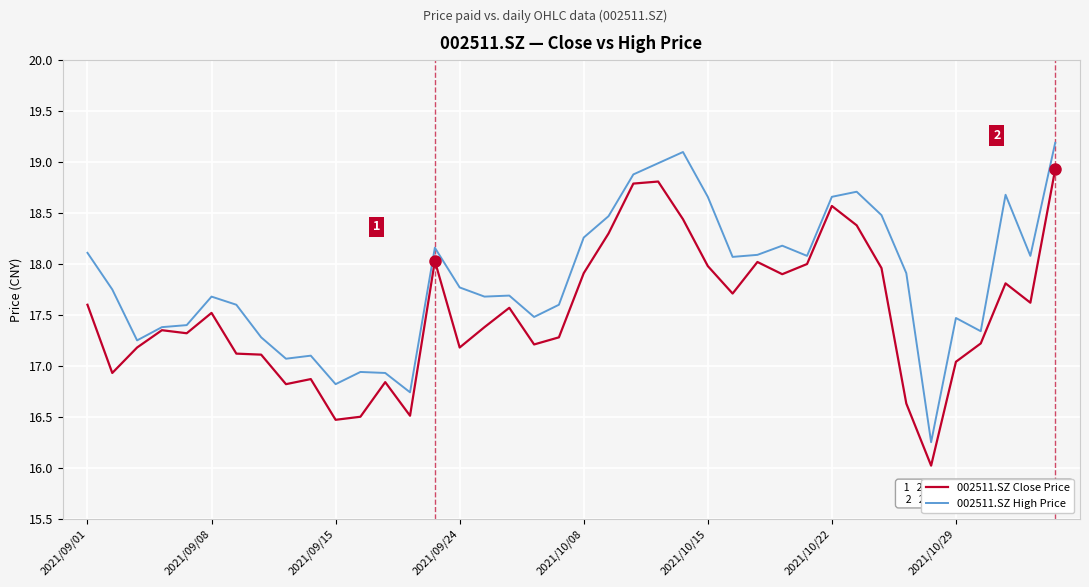

At how many categories does at least one series exceed 16?

40